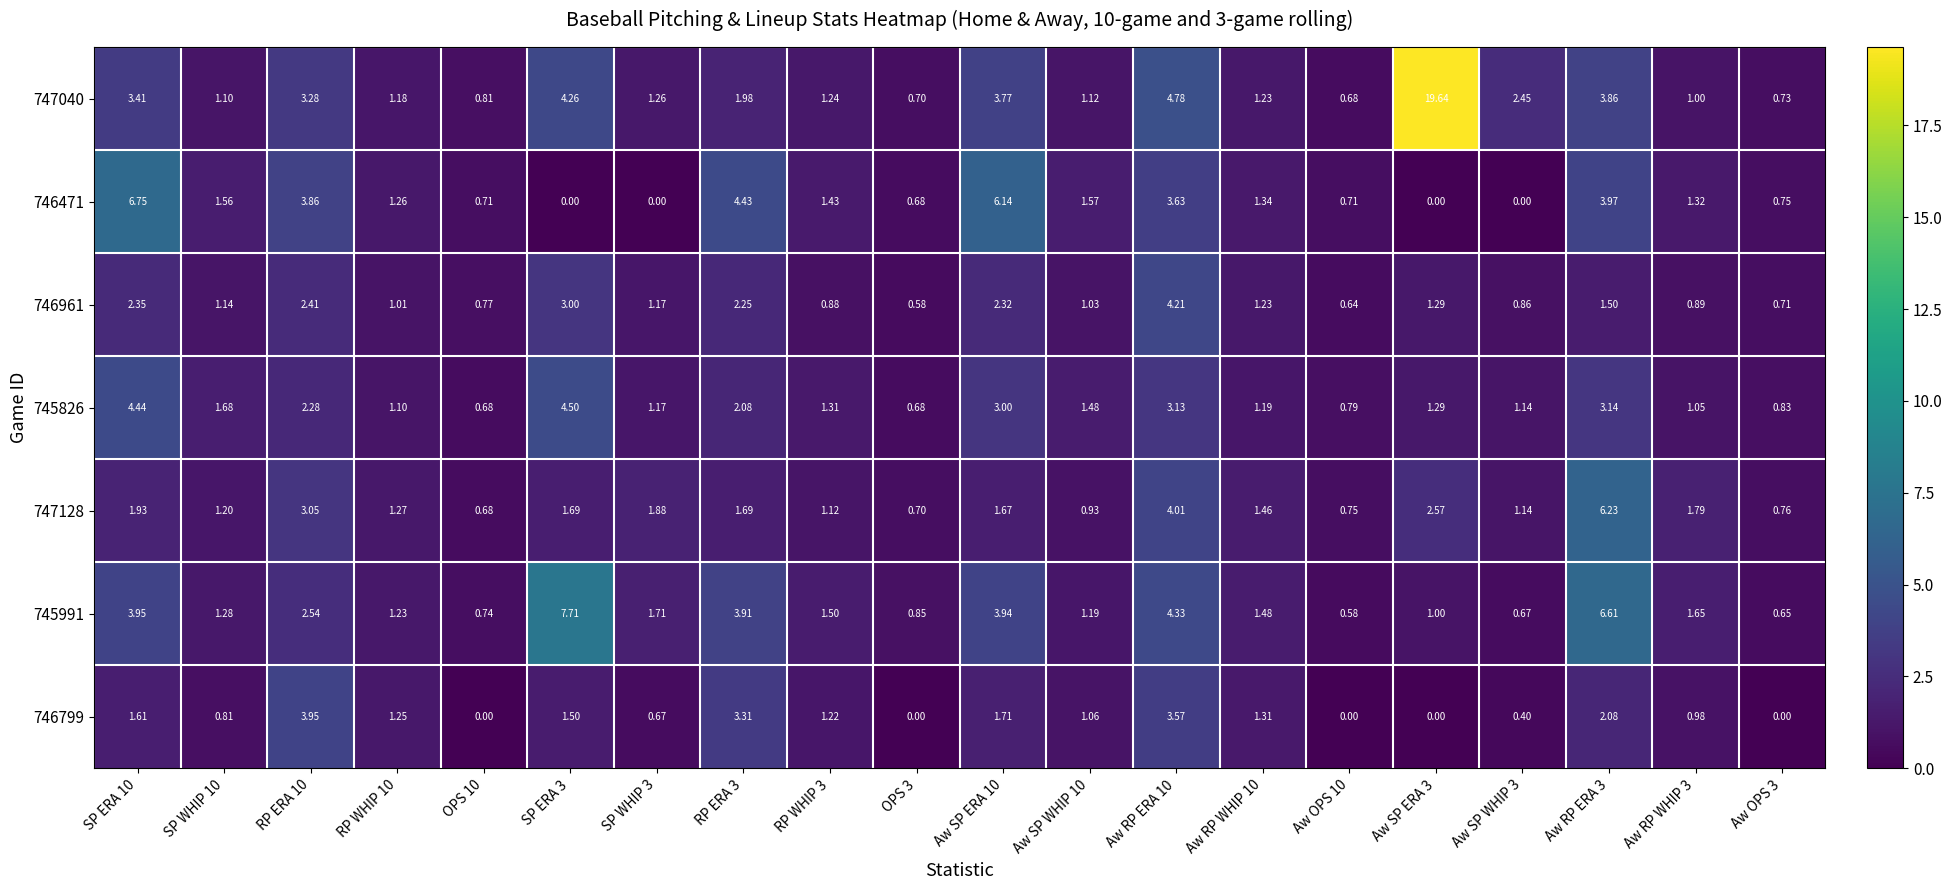

Count the number of data series in this chart.

7